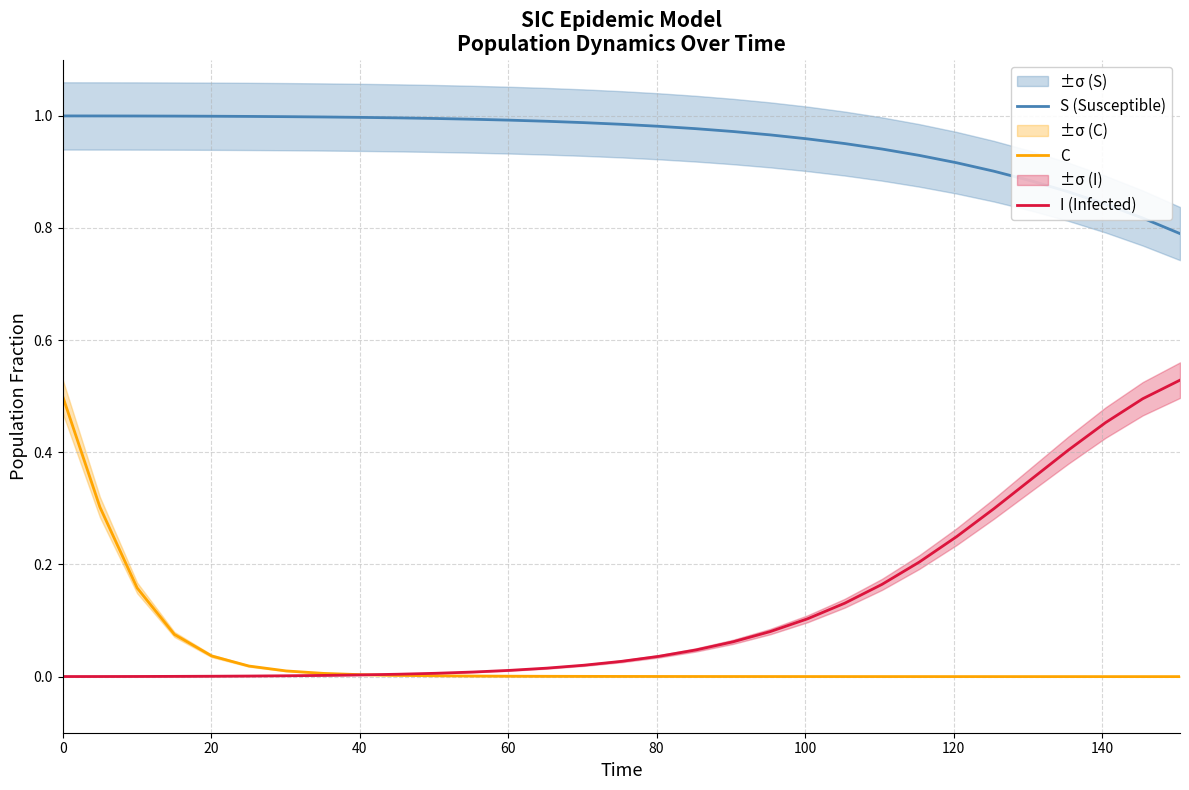

What are all the series names shown in the legend?

S (Susceptible), C, I (Infected)